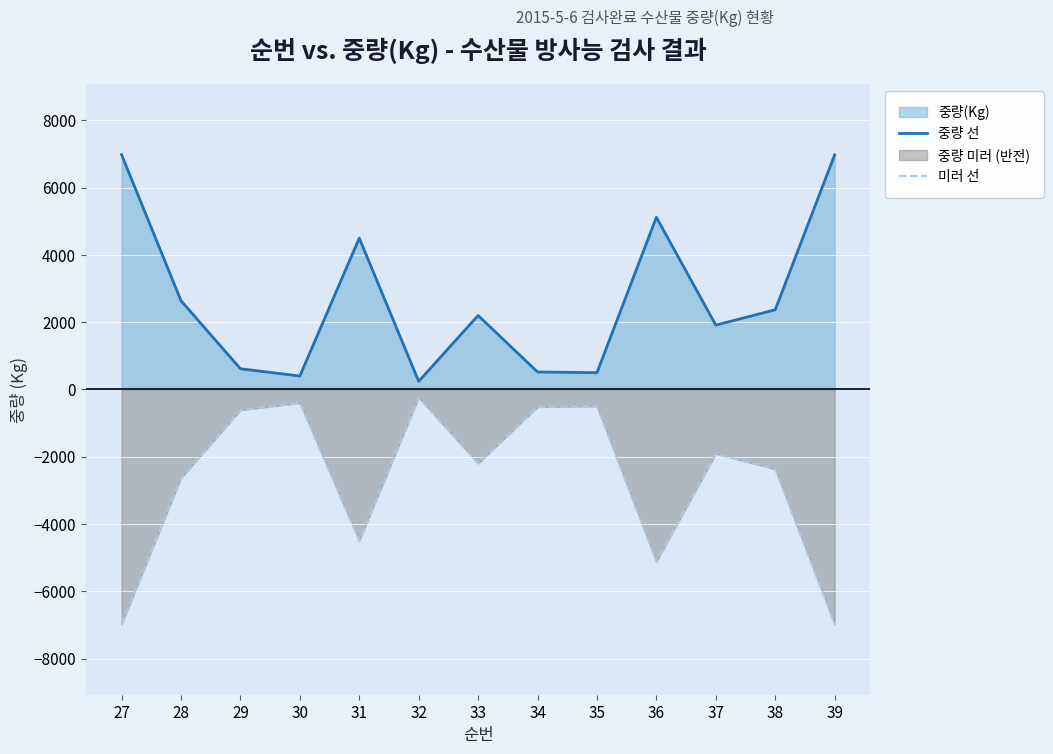

List the series in order of their peak value, highest first.

중량 선, 미러 선